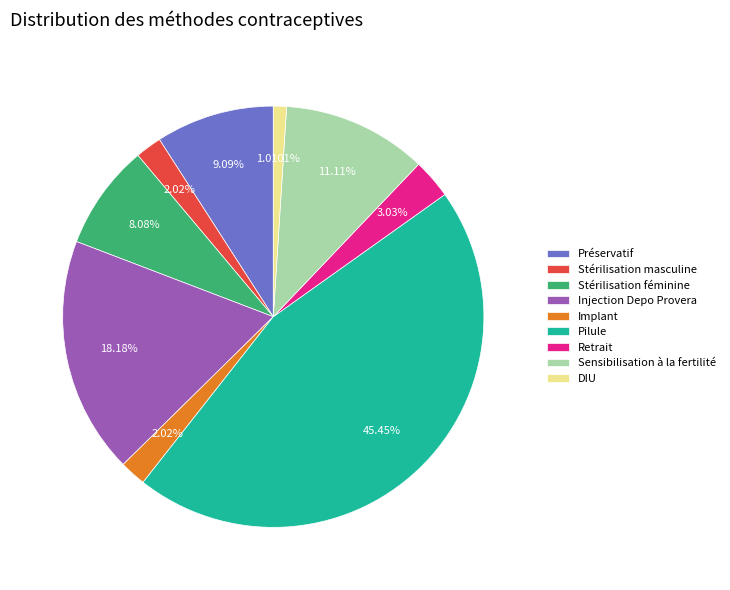

Which slice is the smallest?

DIU